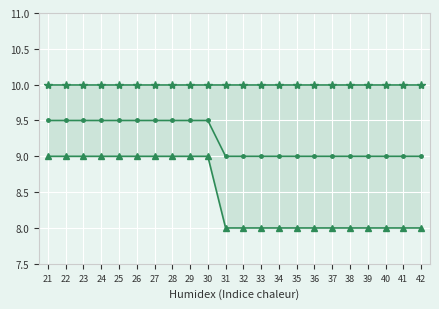

True or false: col_1_mean has more than 2 points higher than both neighbors.

False